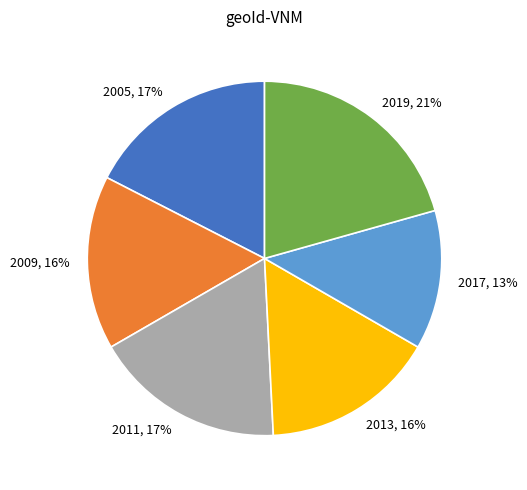

Between 2017 and 2005, which is larger?

2005